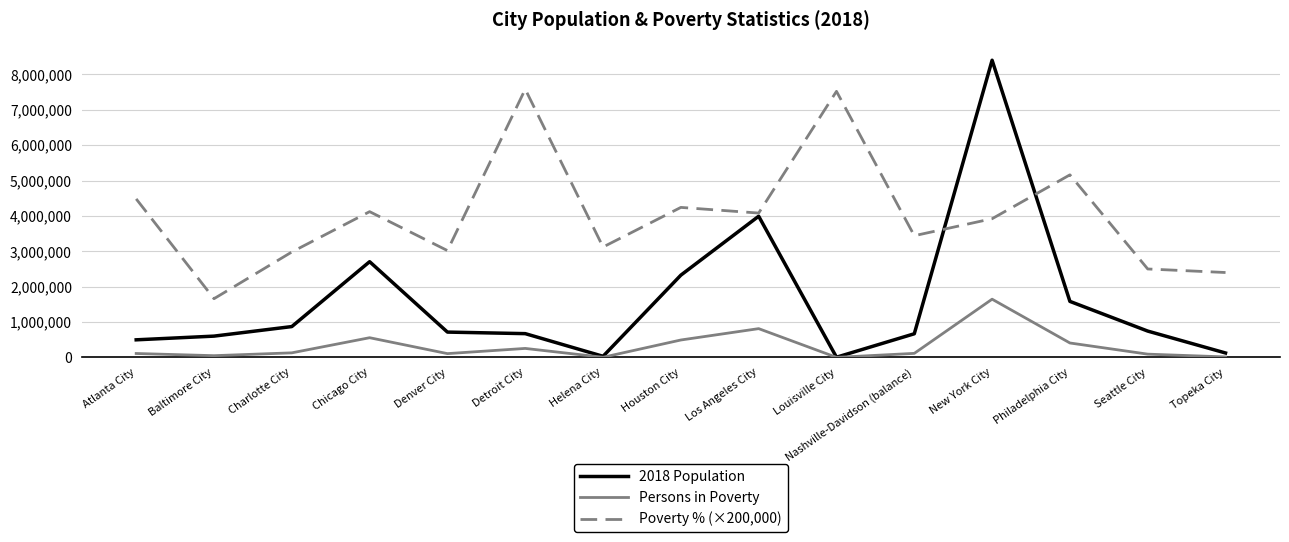

How many interior local valleys does the Poverty % (×200,000) series have?

5